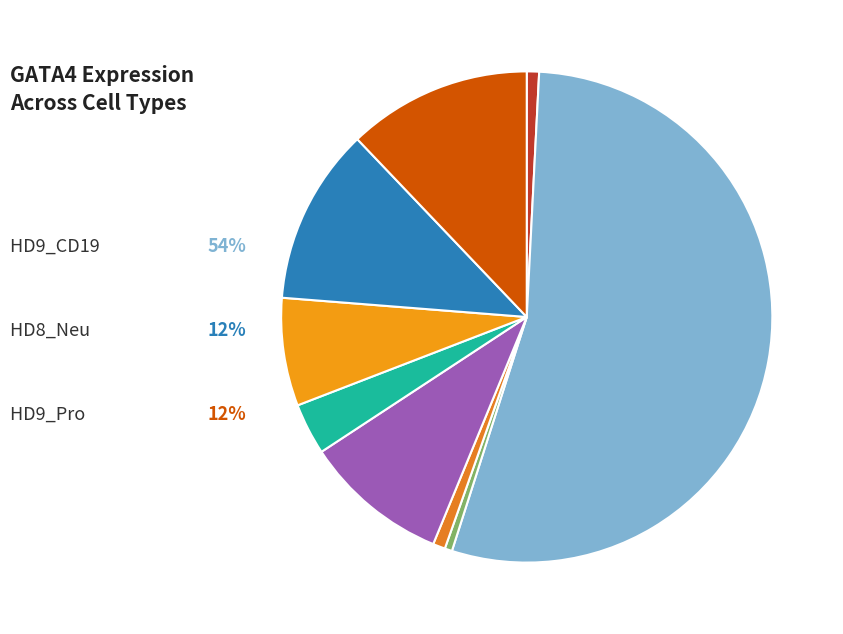

How many slices are in this pie chart?

9